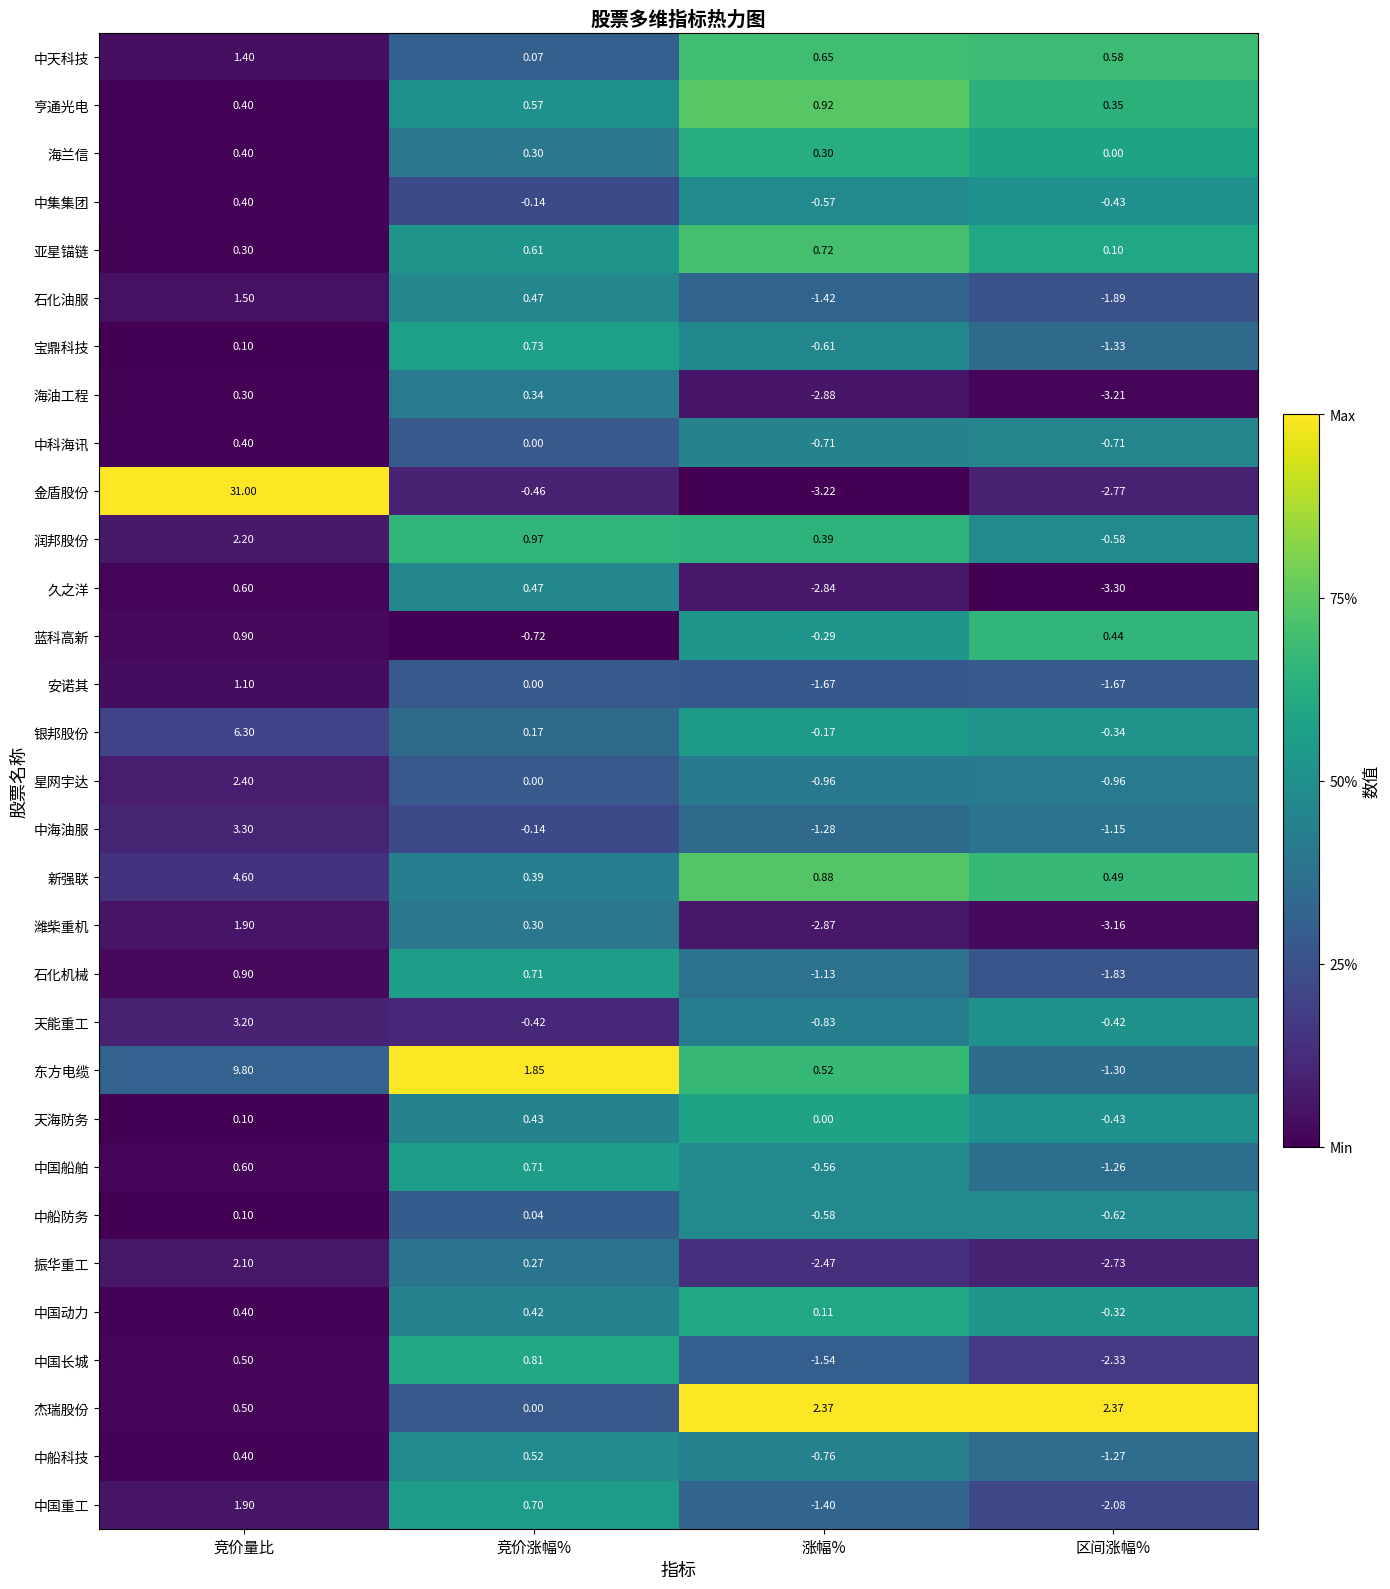

Rank the categories by 久之洋 value from highest to lowest.

竞价量比, 竞价涨幅%, 涨幅%, 区间涨幅%